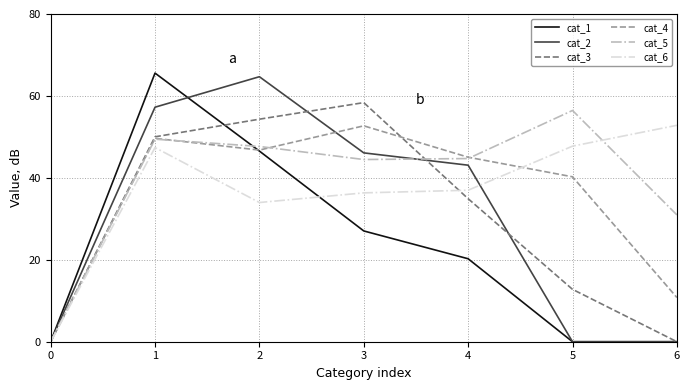

Is it true that cat_4 equals 45.0 at 4?

True